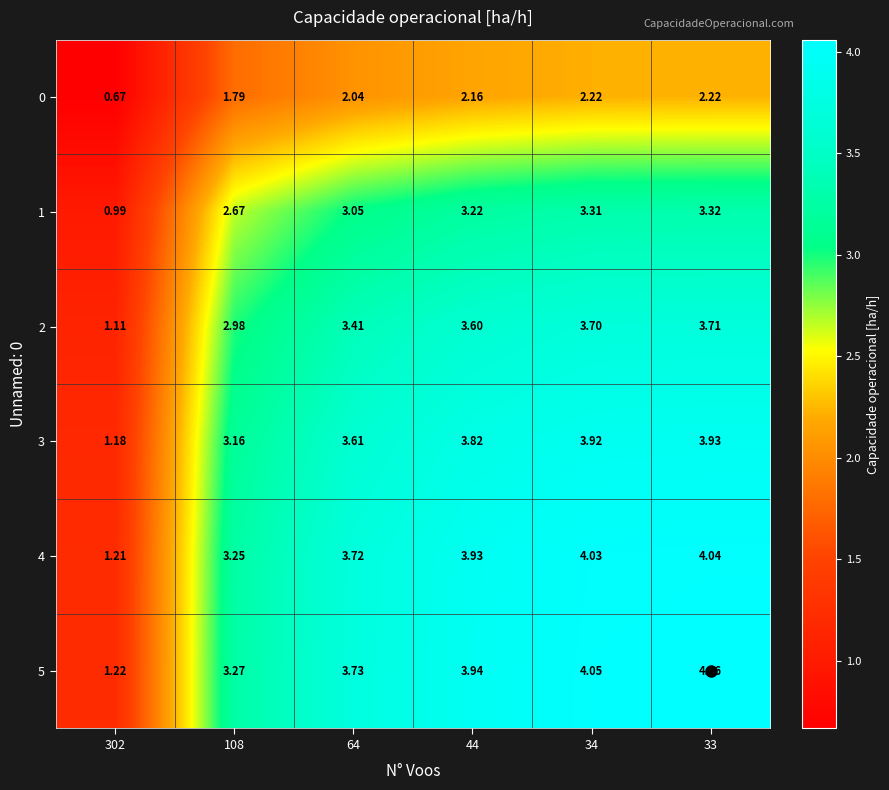

Is the value of 5 at 108 greater than the value of 3 at 302?

Yes